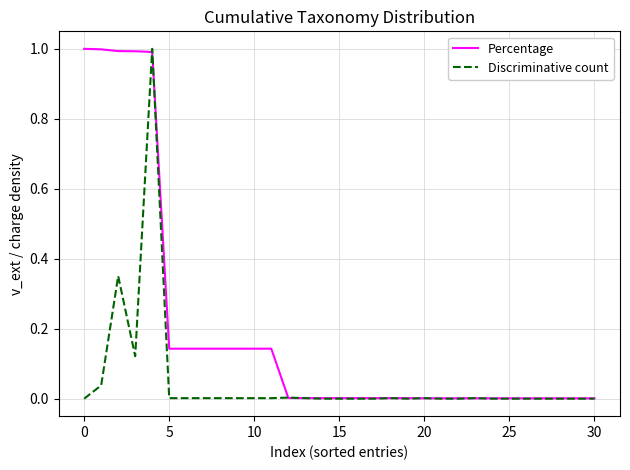

List the series in order of their overall mean, highest first.

Percentage, Discriminative count